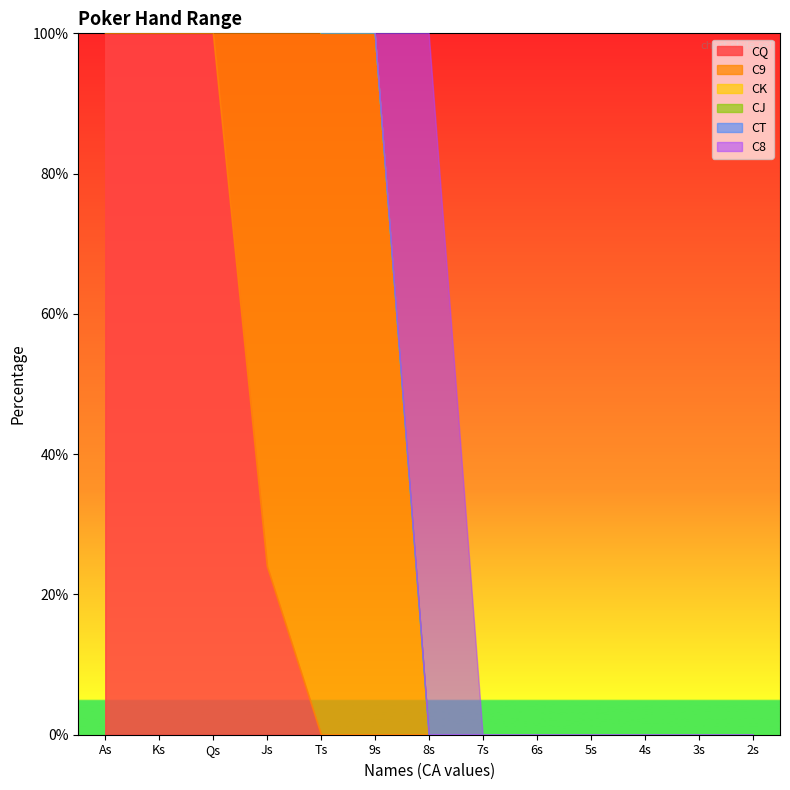

What is the label of the 7th point from the right?

8s